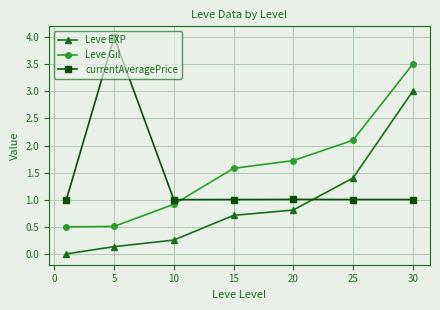

What is the sum of all Leve EXP values?

6.3